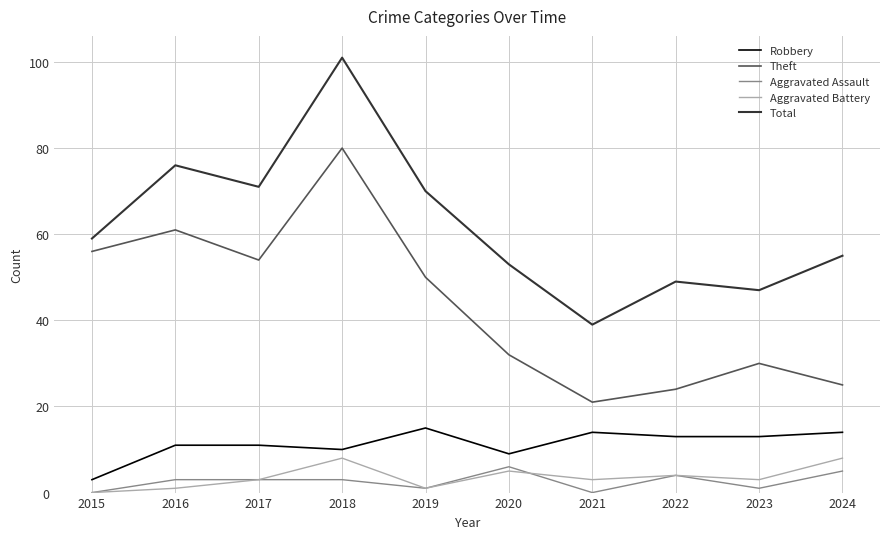

Reading left to right, list all the values displayed in this chart.

Robbery: 3	11	11	10	15	9	14	13	13	14
Theft: 56	61	54	80	50	32	21	24	30	25
Aggravated Assault: 0	3	3	3	1	6	0	4	1	5
Aggravated Battery: 0	1	3	8	1	5	3	4	3	8
Total: 59	76	71	101	70	53	39	49	47	55